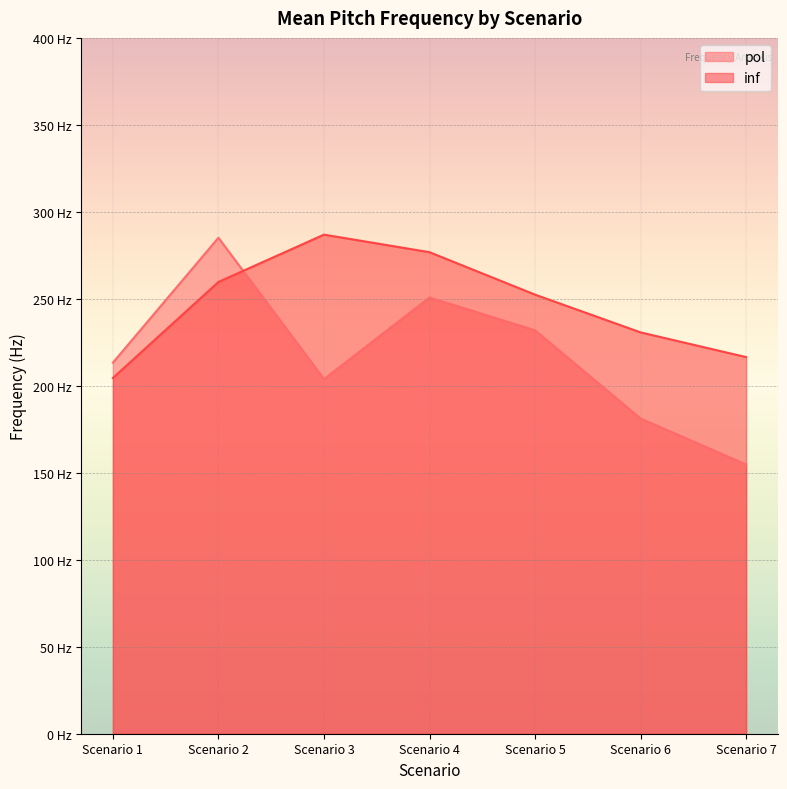

How many data points in pol are less than 213?

3